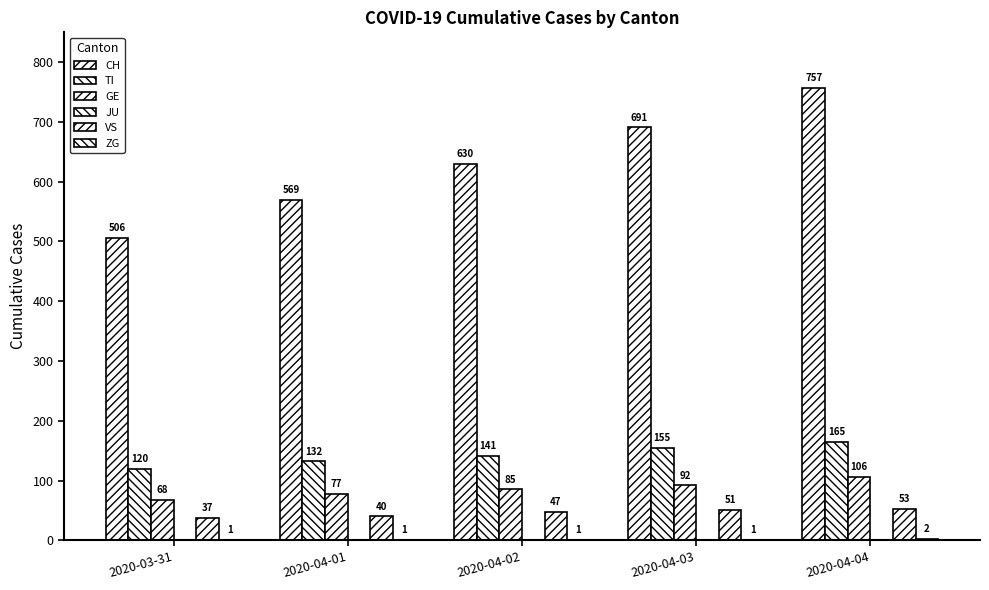

At how many categories does at least one series exceed 62?

5